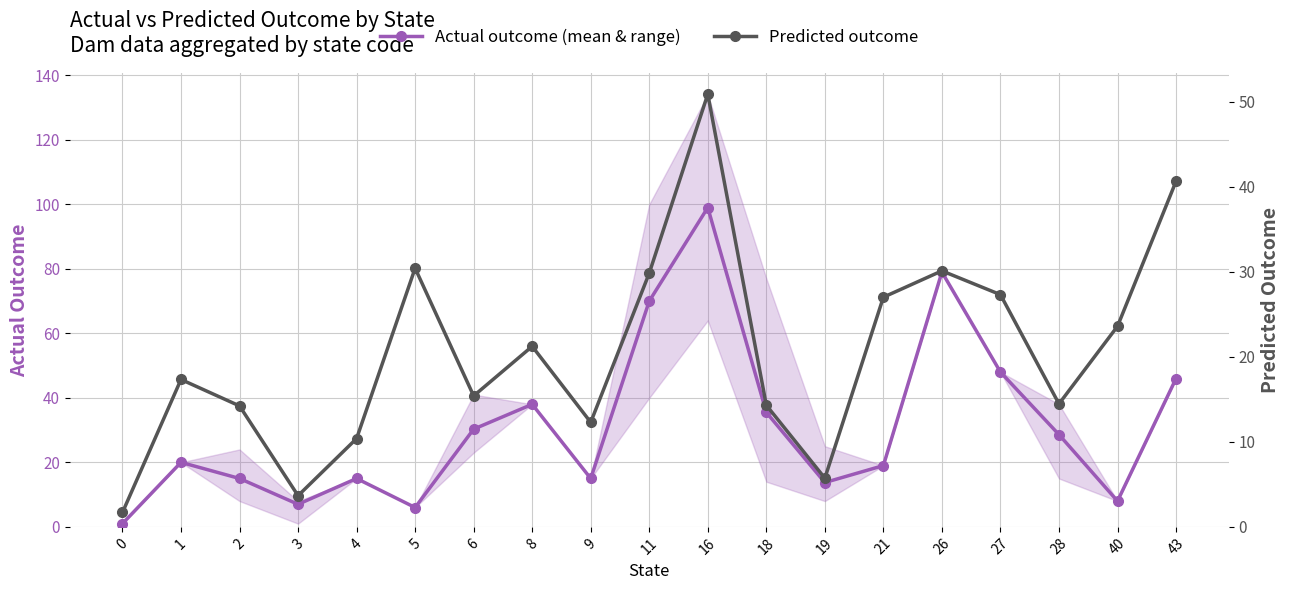

Reading left to right, extract all data points from this chart.

Actual outcome (mean & range): 0=1.0	1=20.0	2=15.0	3=7.0	4=15.0	5=6.0	6=30.3	8=38.0	9=15.0	11=70.0	16=99.0	18=35.5	19=13.8	21=19.0	26=79.0	27=48.0	28=28.6	40=8.0	43=46.0
Predicted outcome: 0=1.7	1=17.3	2=14.2	3=3.7	4=10.4	5=30.4	6=15.4	8=21.2	9=12.3	11=29.9	16=50.9	18=14.3	19=5.7	21=27.0	26=30.1	27=27.3	28=14.5	40=23.6	43=40.7